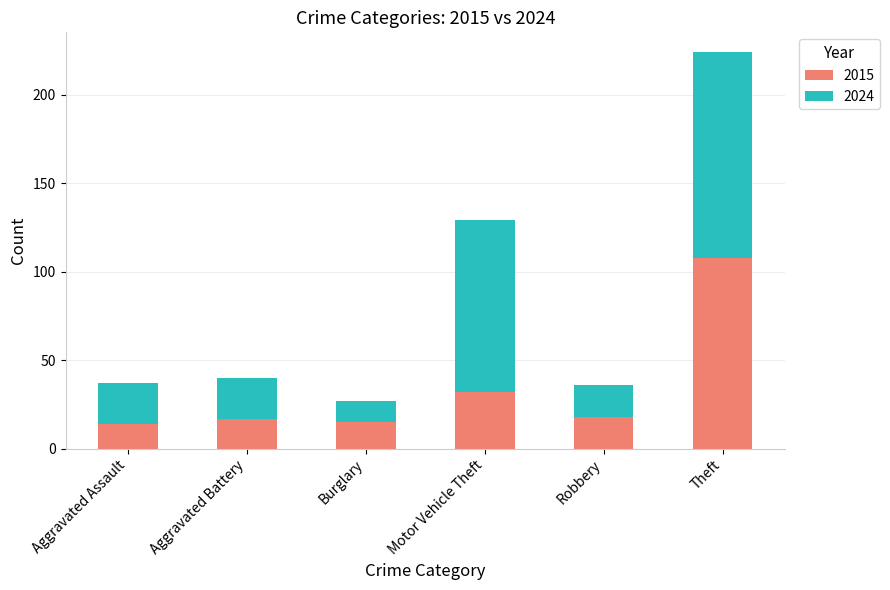

What is the difference between the maximum and minimum values in the 2015 series?

94